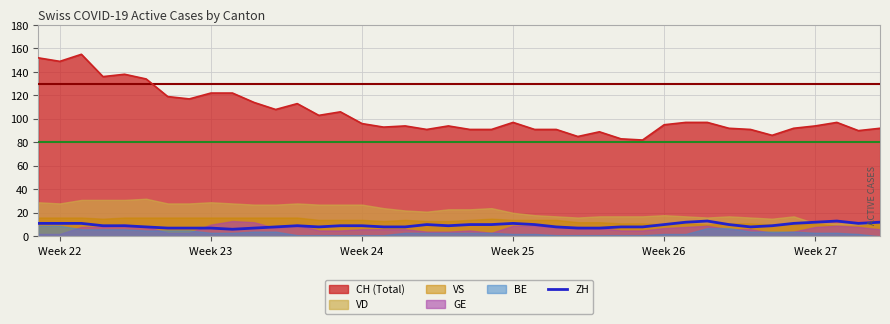

What is the minimum value for CH (Total)?

82